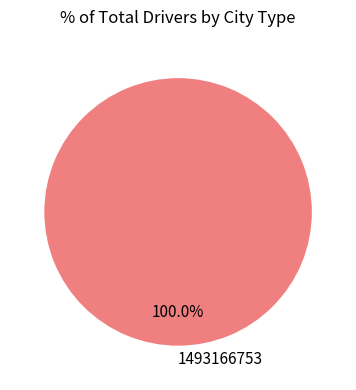

To the nearest percent, what percentage of the pie is 1493166753?

100%